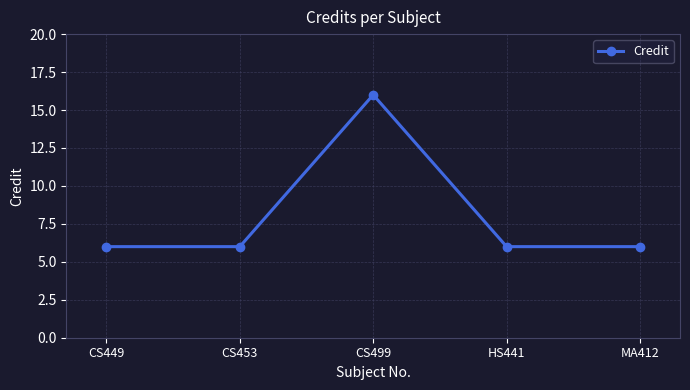

Count the values in the range 6 to 7.

4